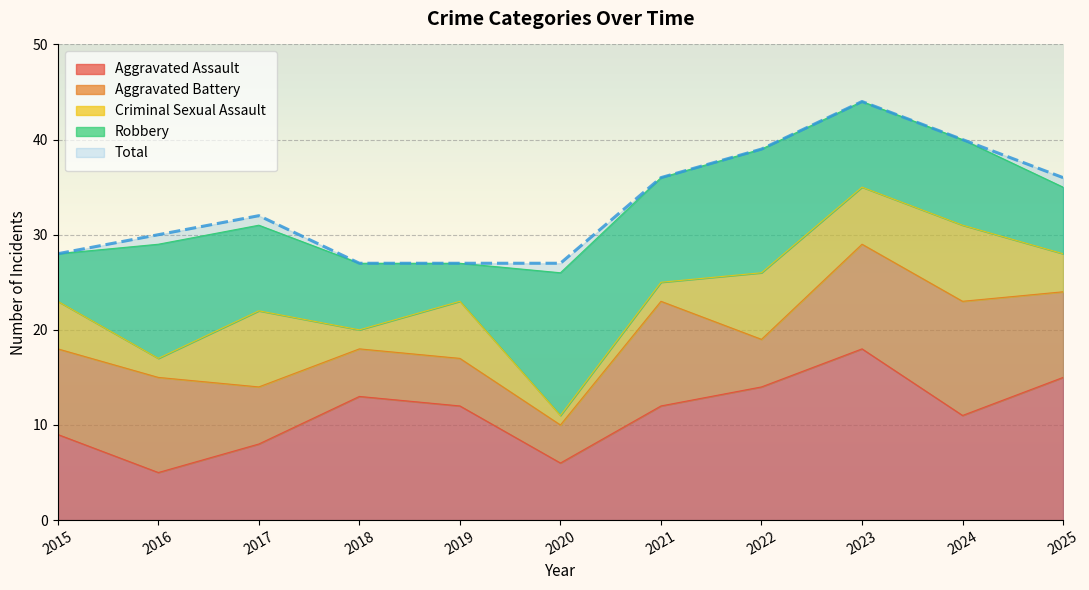

At which label does Criminal Sexual Assault first exceed 5?

2017